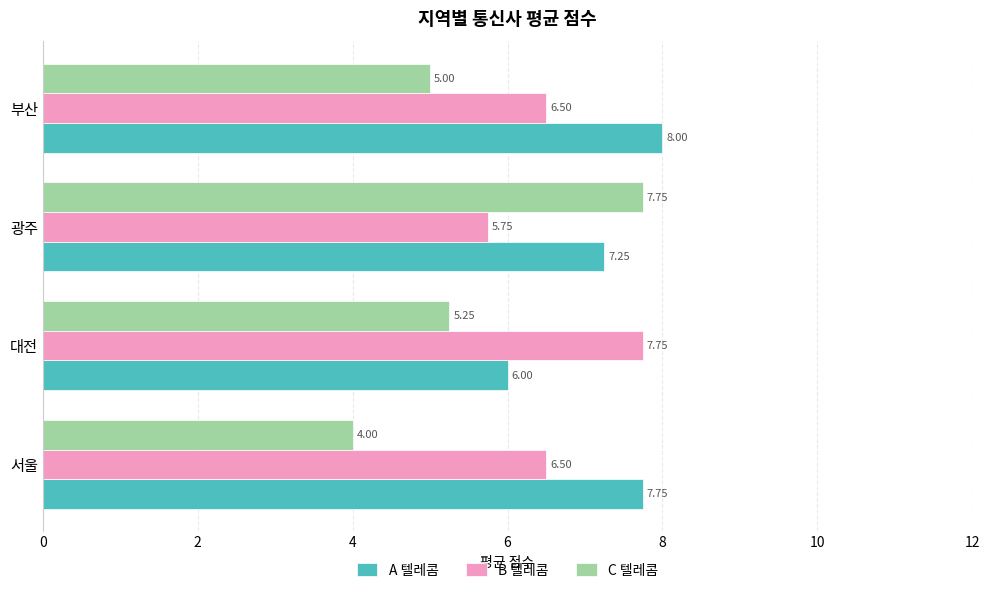

Which series has the largest range (max minus min)?

C 텔레콤